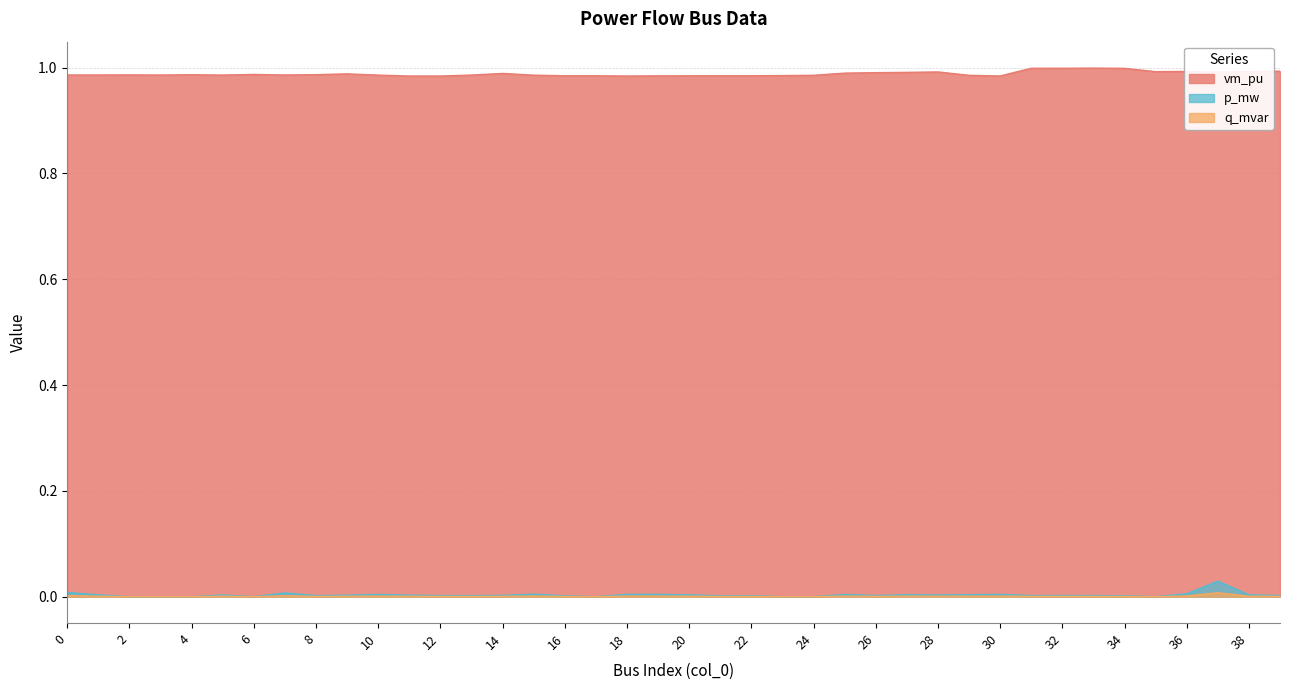

What are all the series names shown in the legend?

vm_pu, p_mw, q_mvar